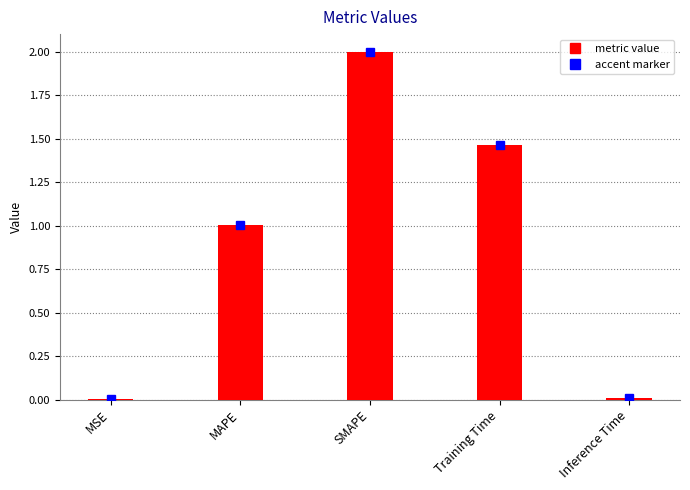

What is the sum of the values at MAPE and SMAPE?

3.0